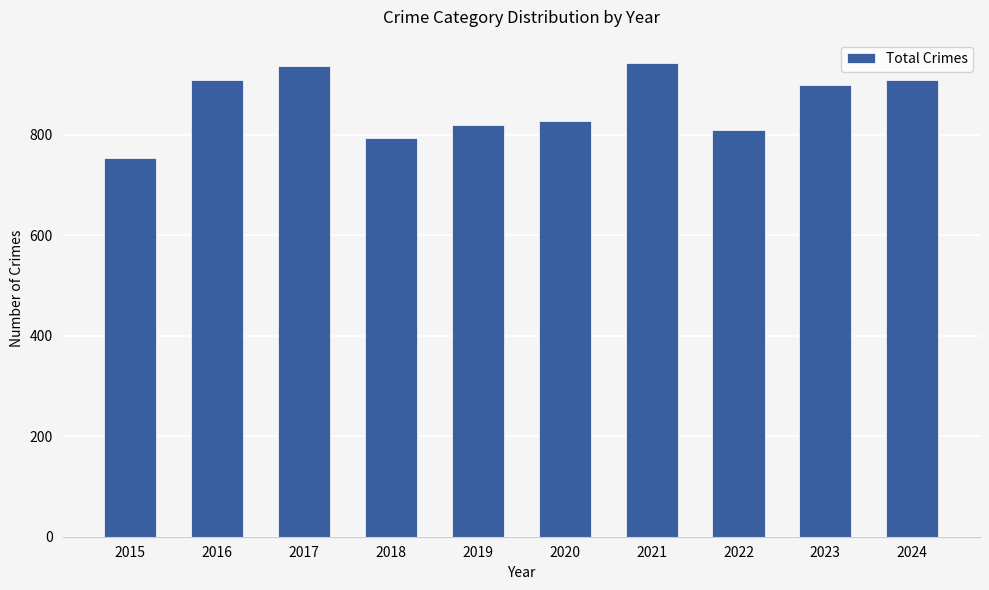

How many bars are there in total?

10